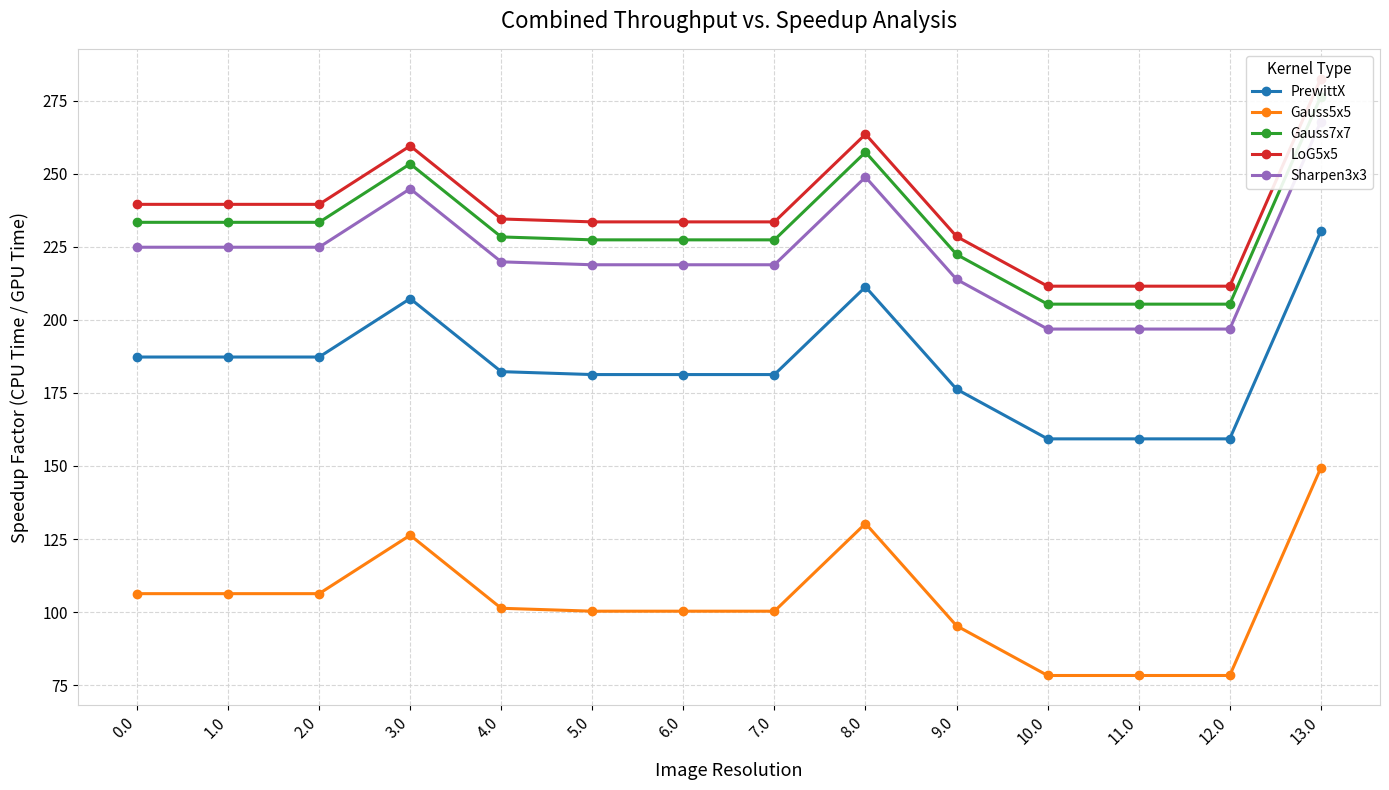

True or false: Gauss5x5 has more than 2 interior local peaks.

False